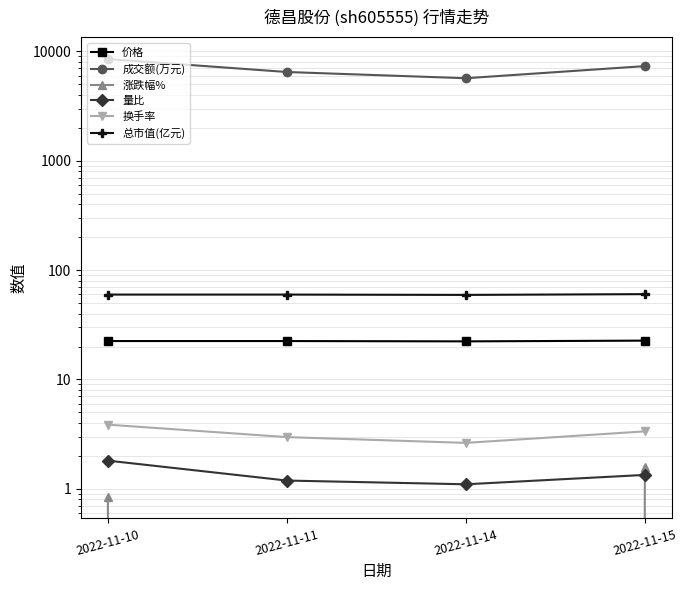

What is the value of the 总市值(亿元) point at the 3rd from the left?

59.3